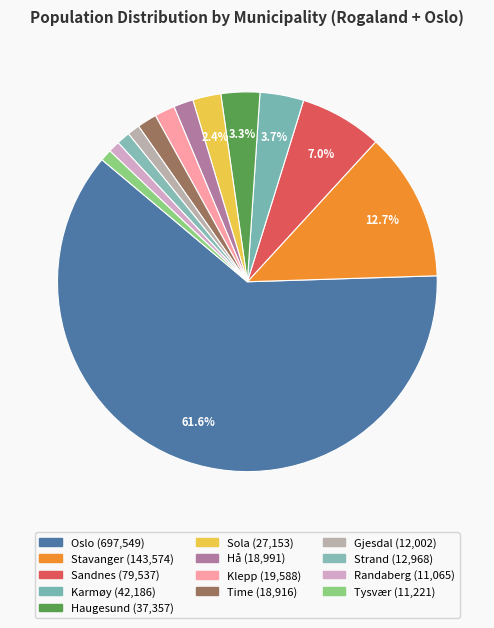

Rank the categories by value from highest to lowest.

Oslo, Stavanger, Sandnes, Karmøy, Haugesund, Sola, Klepp, Hå, Time, Strand, Gjesdal, Tysvær, Randaberg